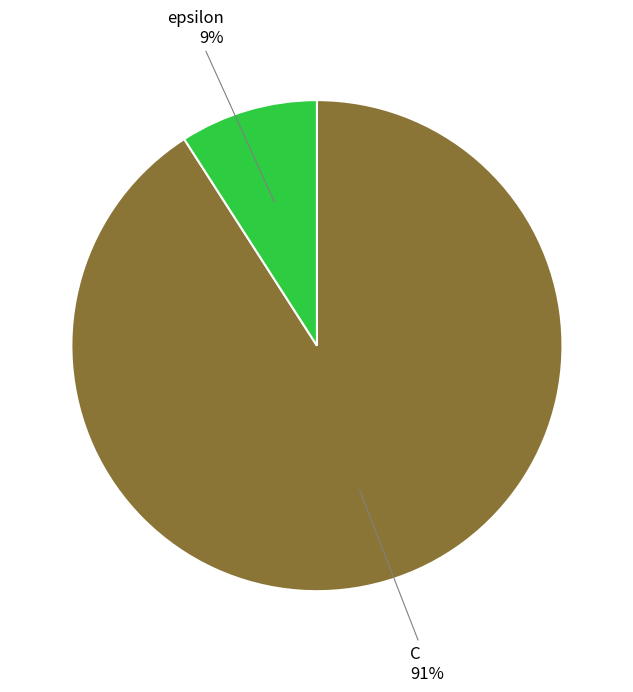

What is the majority slice?

C